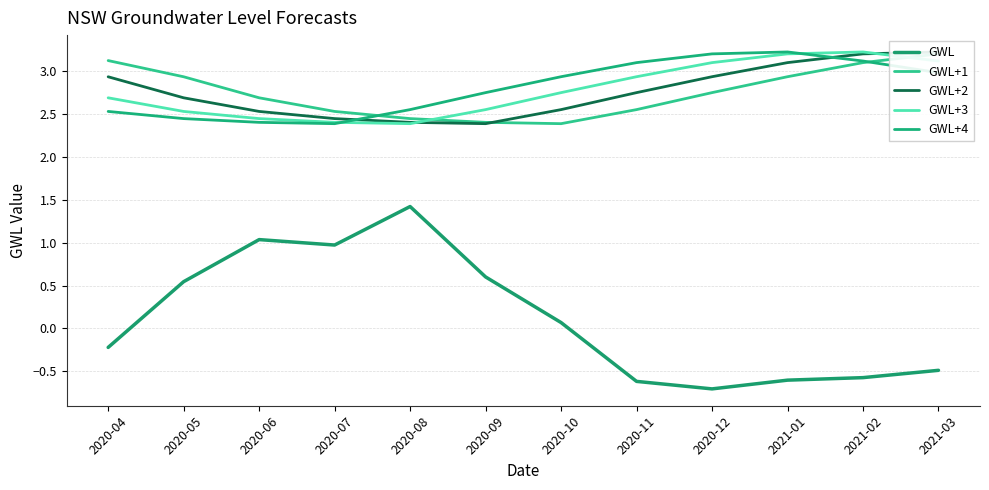

Reading right to left, transcribe all the data shown in this chart.

GWL: -0.5	-0.6	-0.6	-0.7	-0.6	0.1	0.6	1.4	1.0	1.0	0.5	-0.2
GWL+1: 3.2	3.1	2.9	2.7	2.5	2.4	2.4	2.4	2.5	2.7	2.9	3.1
GWL+2: 3.2	3.2	3.1	2.9	2.7	2.5	2.4	2.4	2.4	2.5	2.7	2.9
GWL+3: 3.1	3.2	3.2	3.1	2.9	2.7	2.5	2.4	2.4	2.4	2.5	2.7
GWL+4: 3.0	3.1	3.2	3.2	3.1	2.9	2.7	2.5	2.4	2.4	2.4	2.5